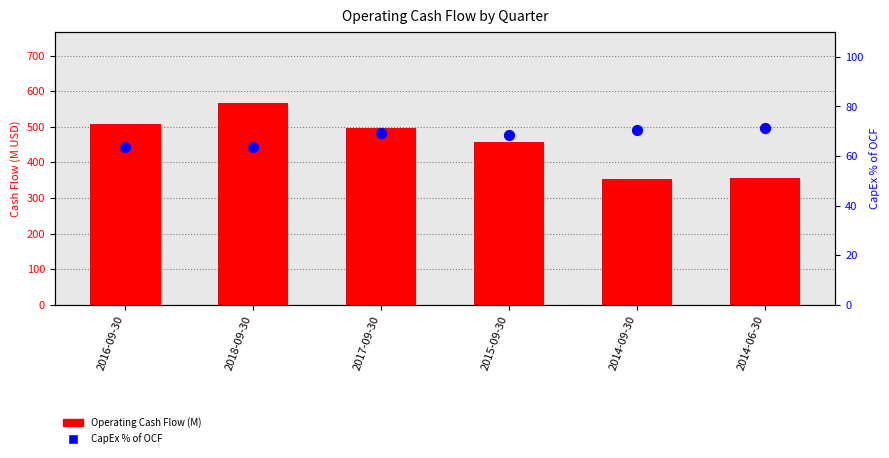

What are all the series names shown in the legend?

Operating Cash Flow (M), CapEx % of OCF